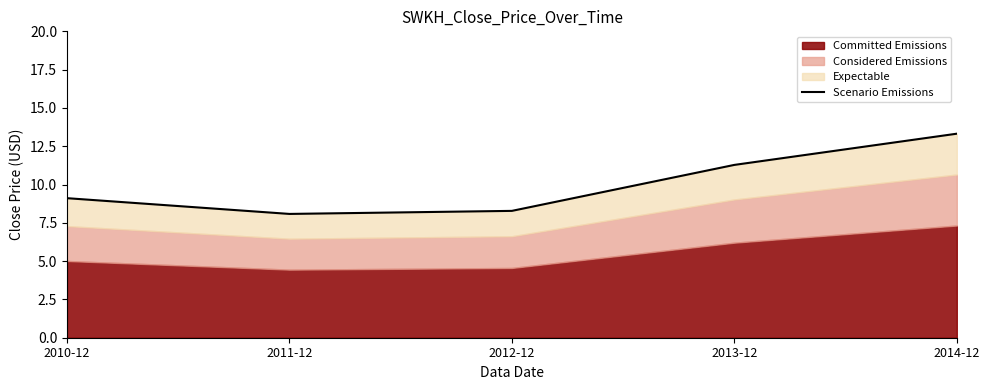

Reading left to right, transcribe all the data shown in this chart.

9.1	8.1	8.3	11.3	13.3